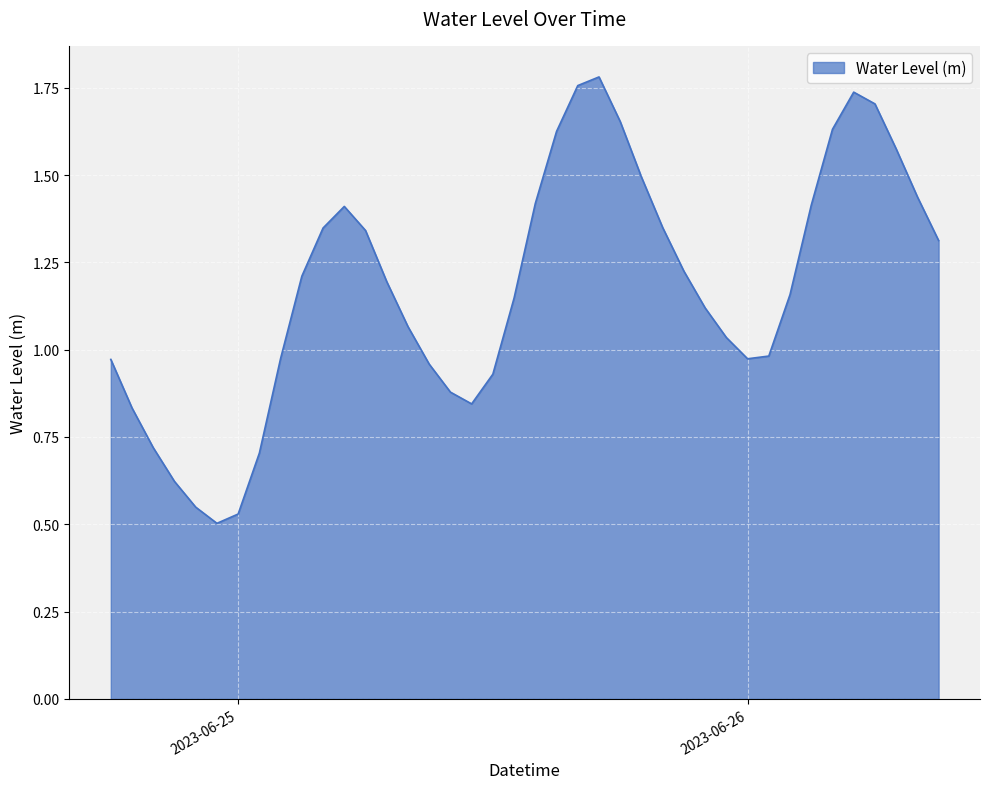

What is the greatest value displayed?

1.8